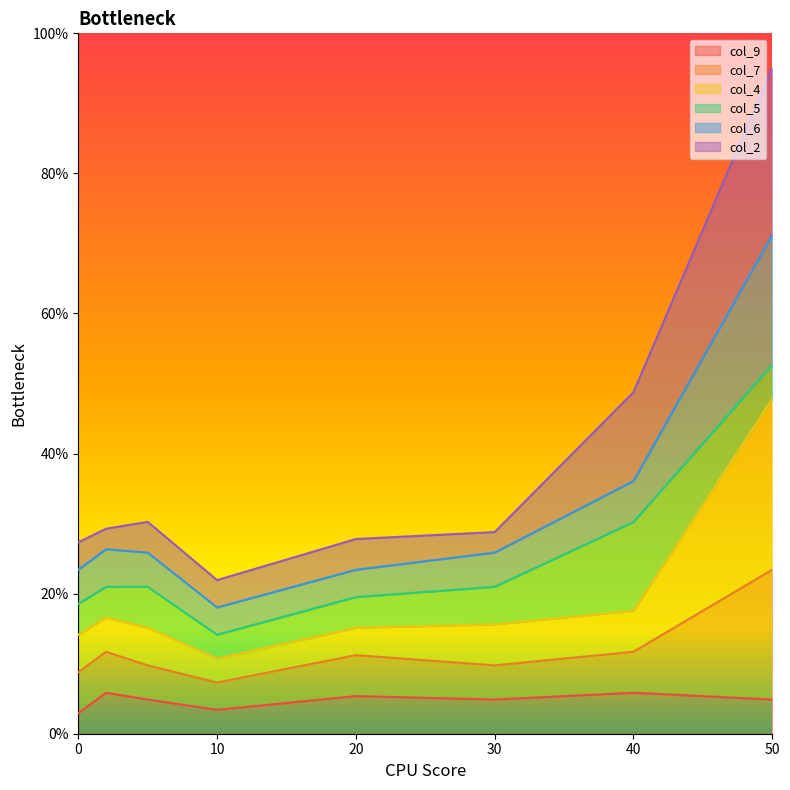

List the labels in order of col_2 value, smallest first.

10, 0, 20, 30, 2, 5, 40, 50